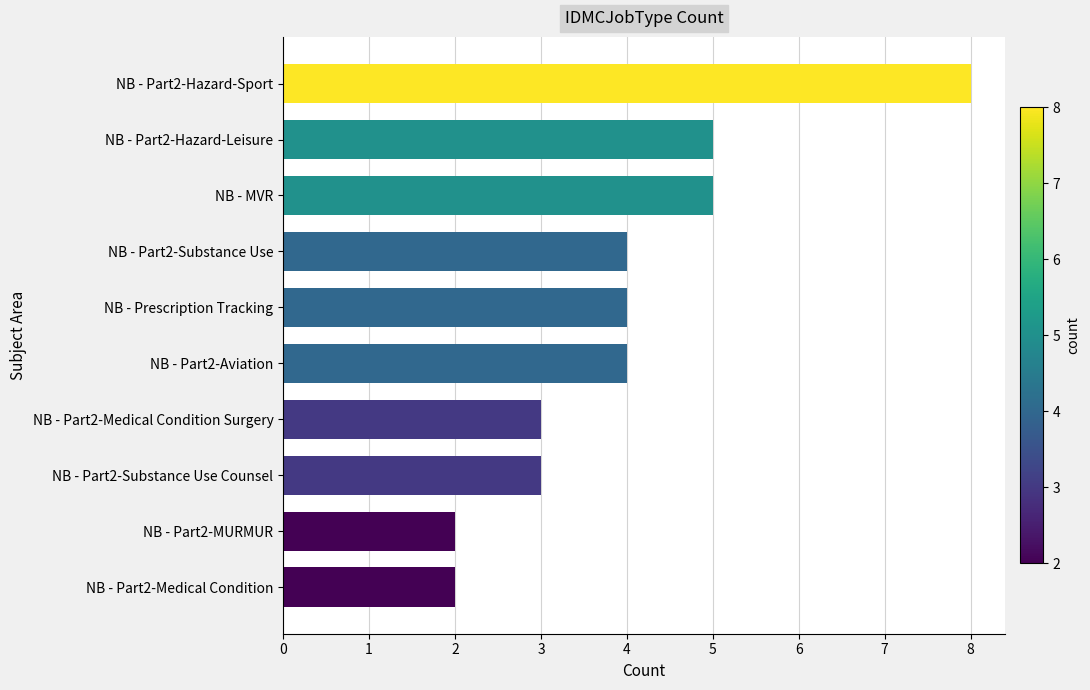

What is the change in value from NB - Part2-Substance Use Counsel to NB - Part2-Hazard-Leisure?

+2